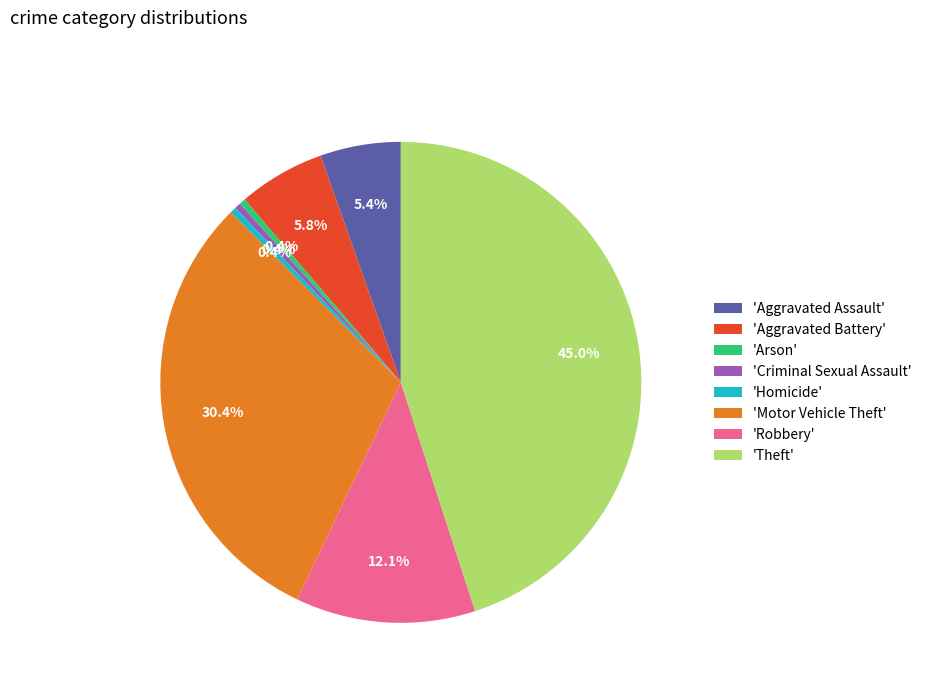

What is the total percentage of 'Criminal Sexual Assault' and 'Arson'?

0.8%